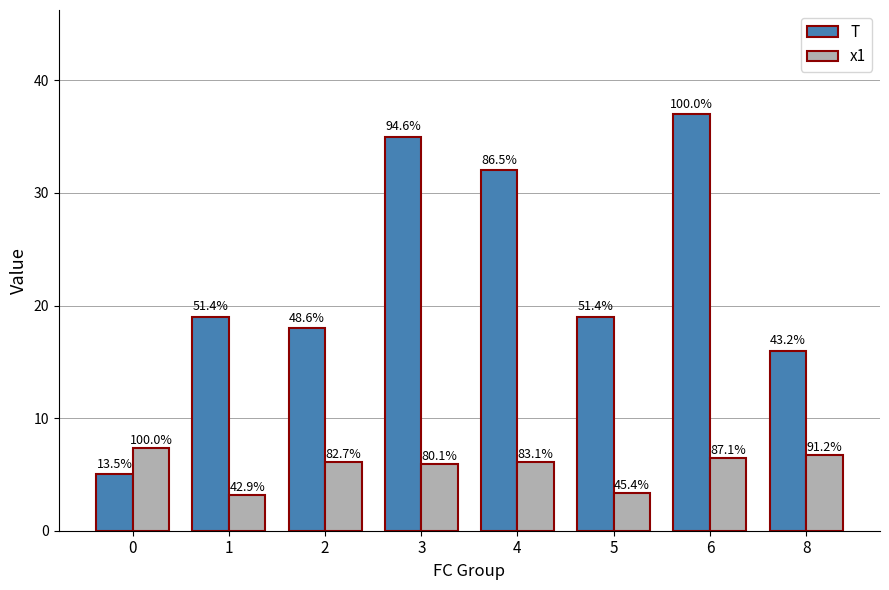

Is it true that x1 equals 6.7 at 8?

True